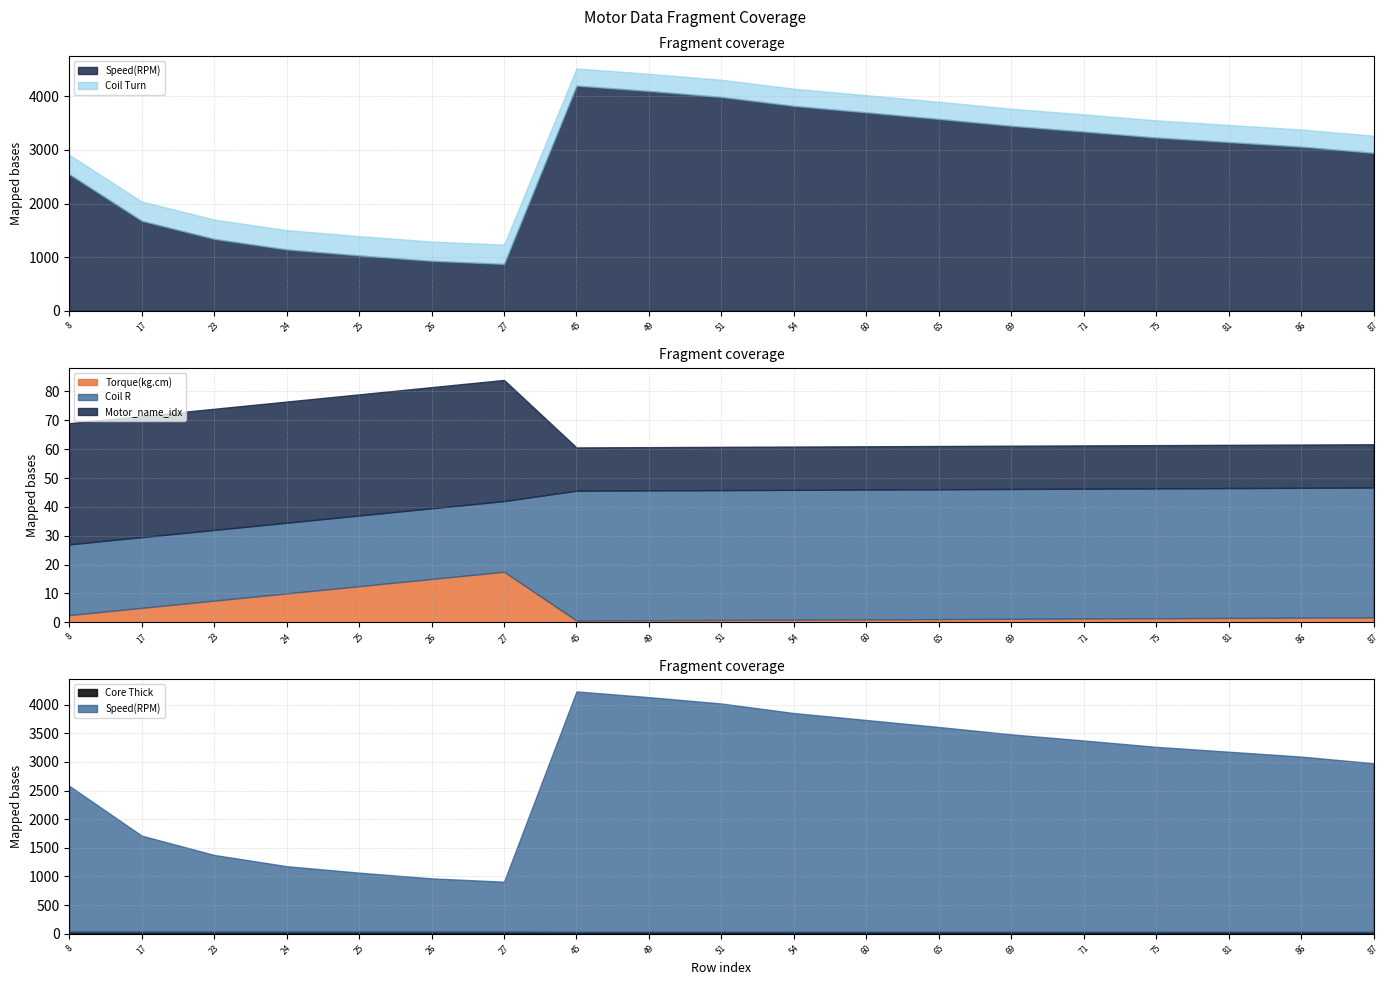

Rank the categories by Torque(kg.cm) value from highest to lowest.

27, 26, 25, 24, 23, 17, 8, 87, 86, 81, 75, 71, 69, 65, 60, 54, 51, 49, 45